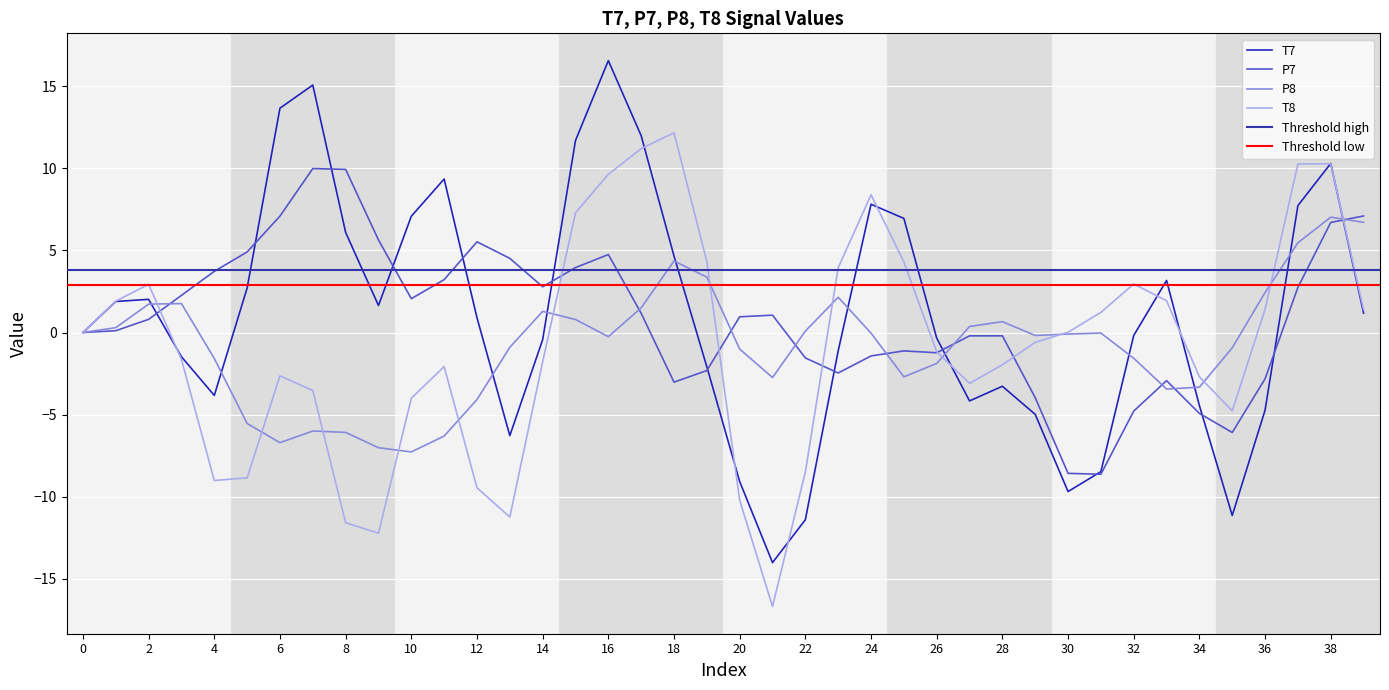

Where is the first local minimum for P8?

6